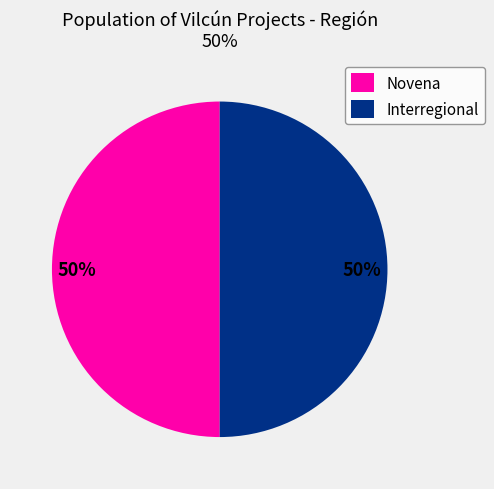

To the nearest percent, what is the combined percentage of Interregional and Novena?

100%